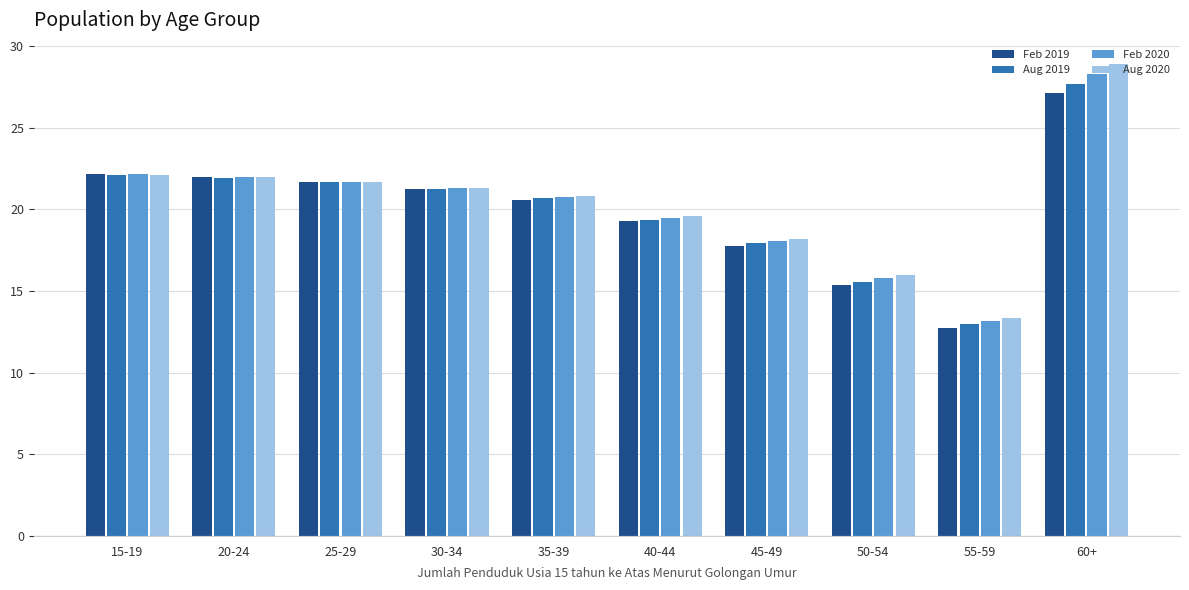

What is the label of the 1st bar from the left?

15-19